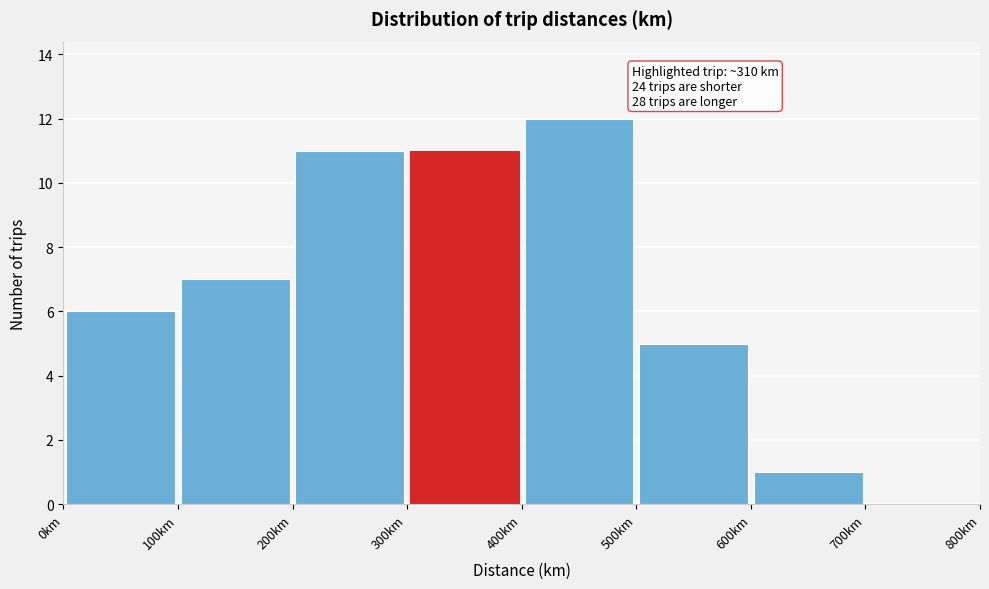

Which range on the x-axis has the tallest bar?

400 to 500